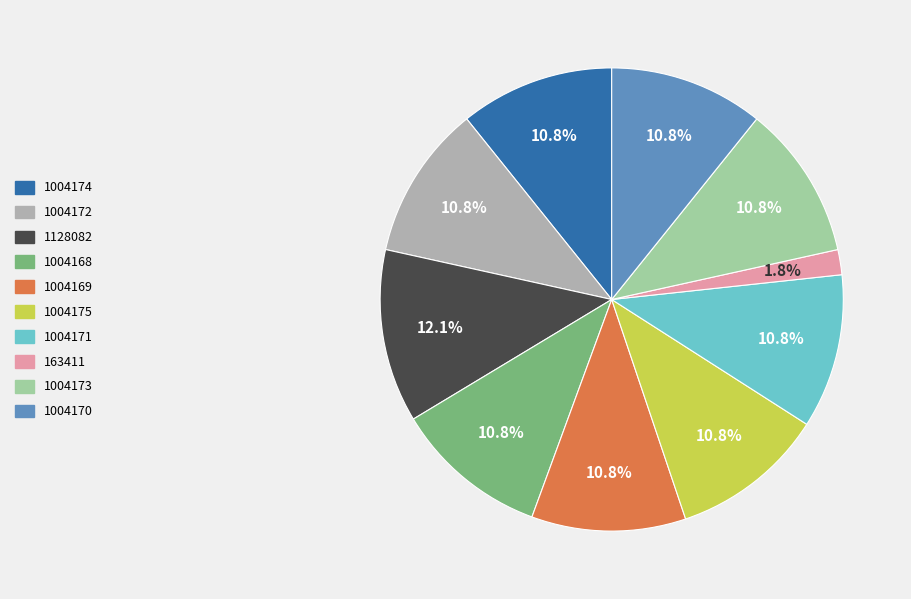

To the nearest percent, what is the difference between the 1004169 and 163411 slice percentages?

9%